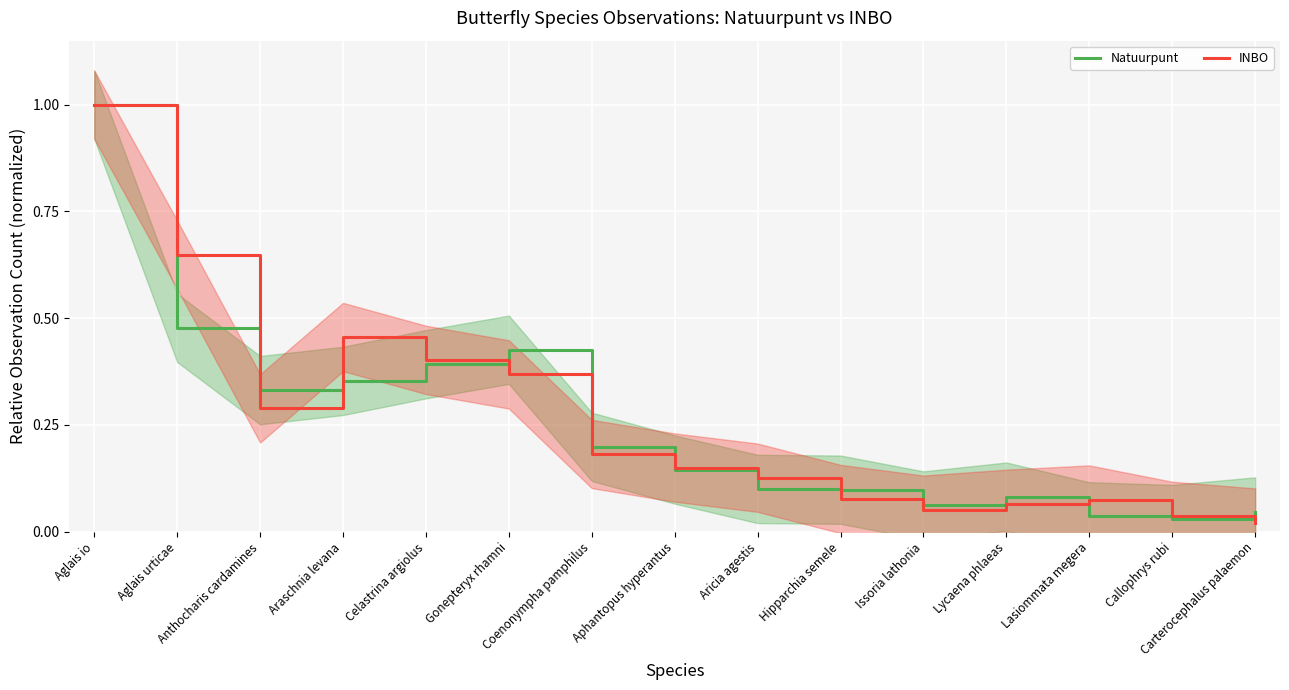

In Natuurpunt, how many points are higher than both neighbors (excluding endpoints)?

2